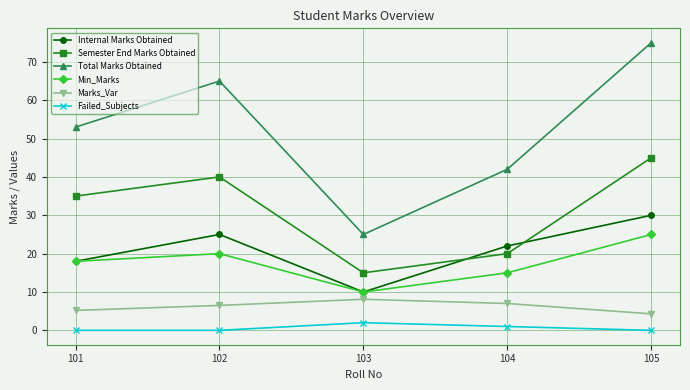

How many series are shown in this chart?

6